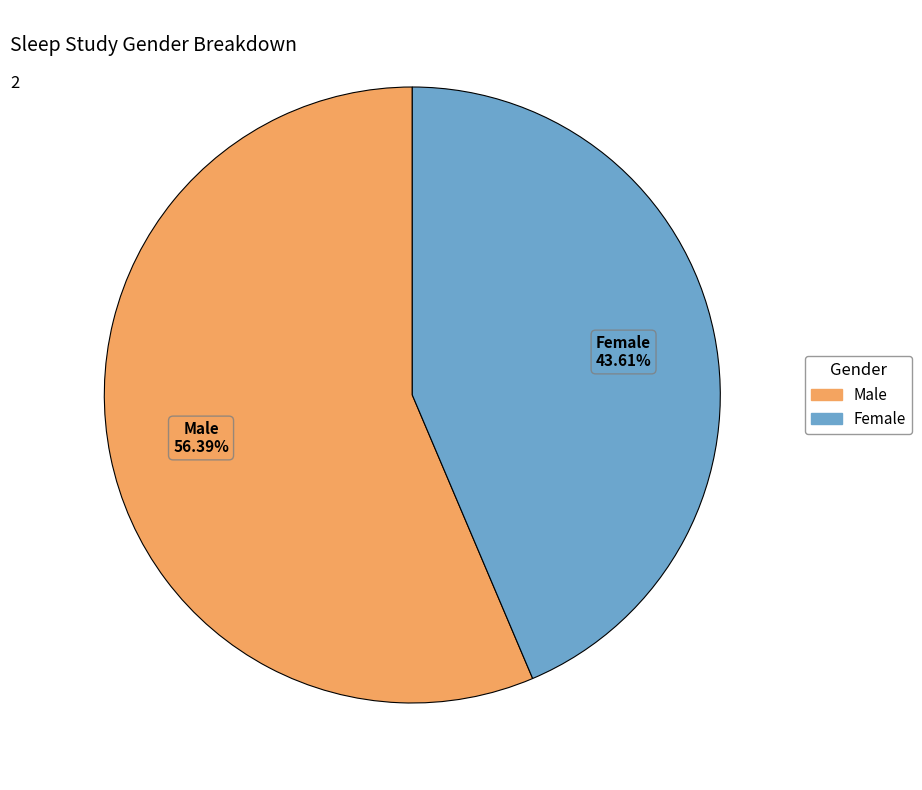

How many slices are in this pie chart?

2